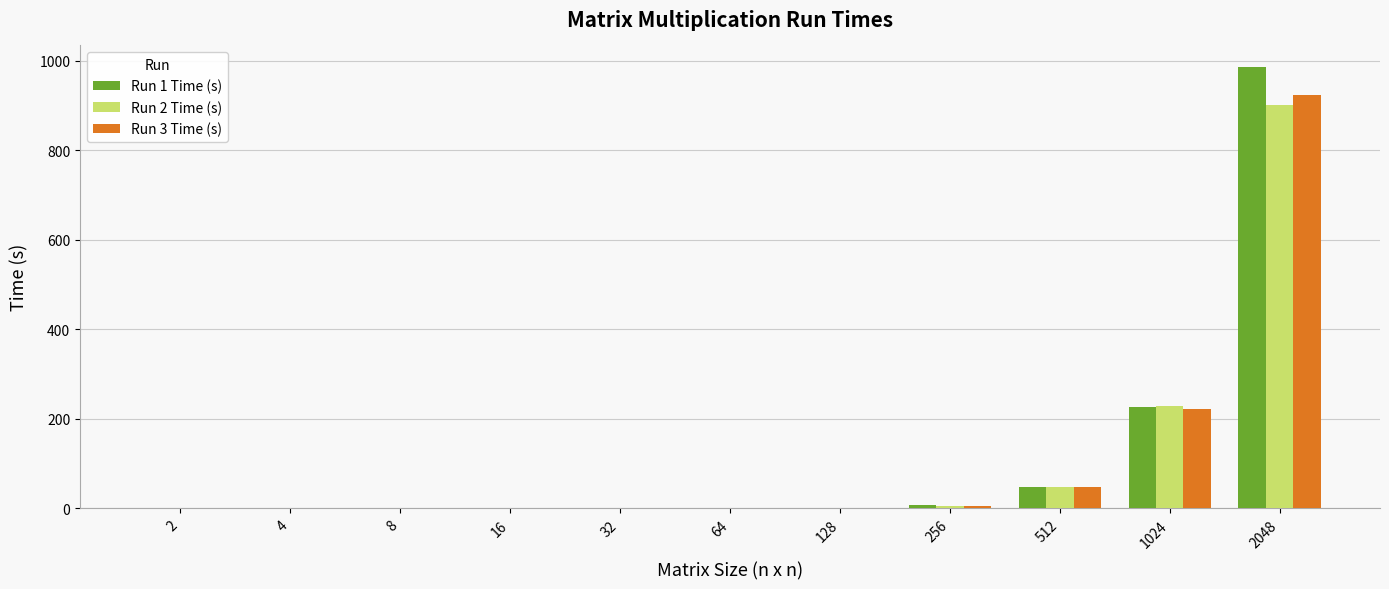

What is the total value across all series at 64?

0.4